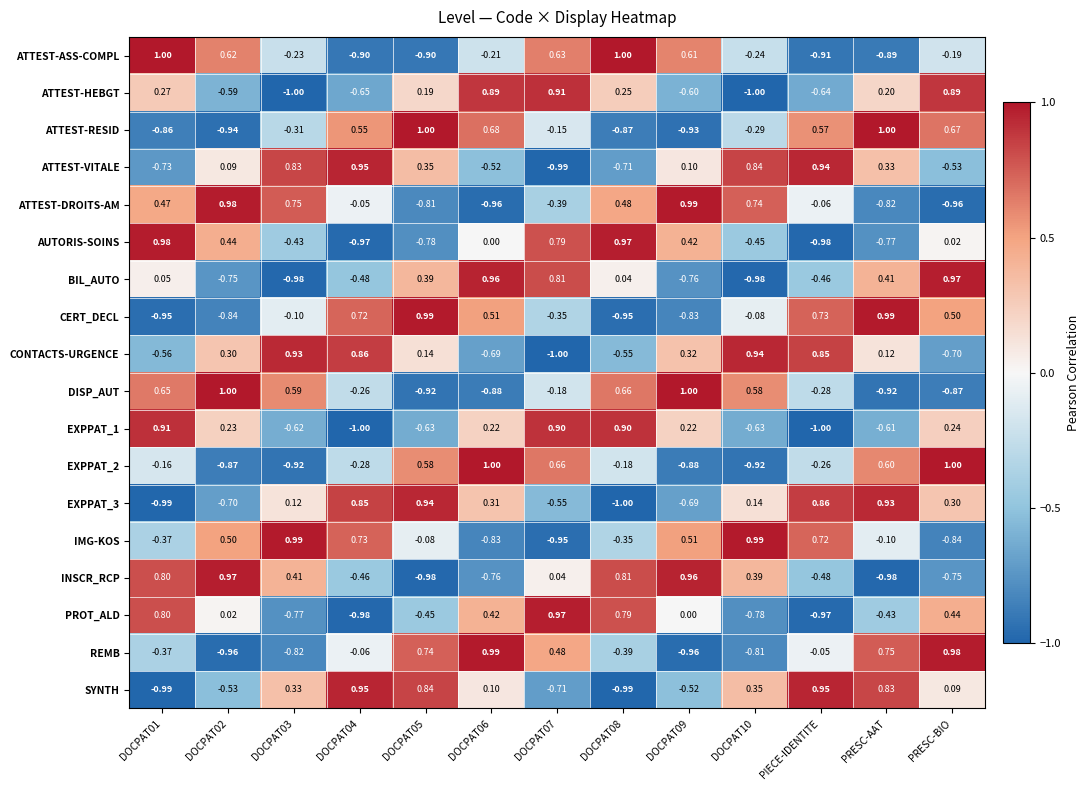

Is the value of SYNTH at PRESC-BIO greater than the value of EXPPAT_2 at DOCPAT10?

Yes